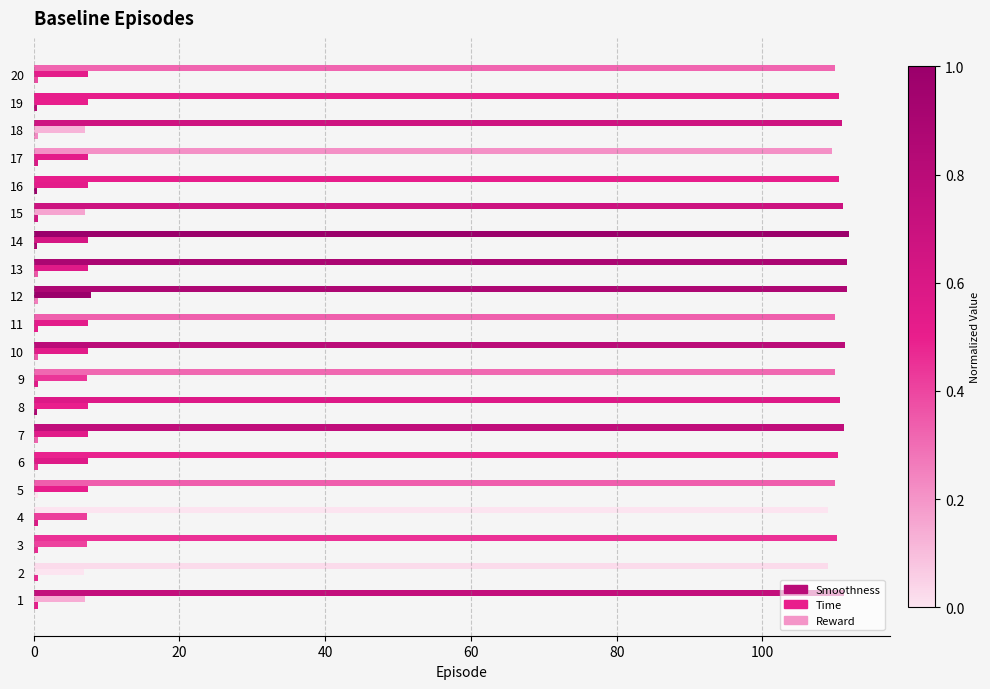

How many groups of bars are there?

20